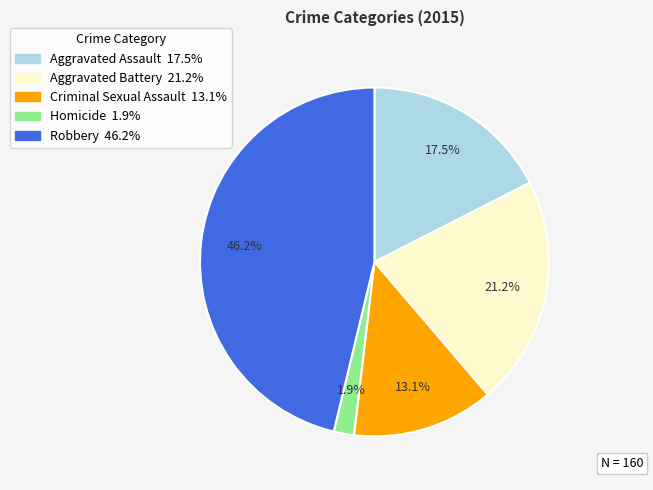

Does Aggravated Battery account for over 50% of the chart?

No